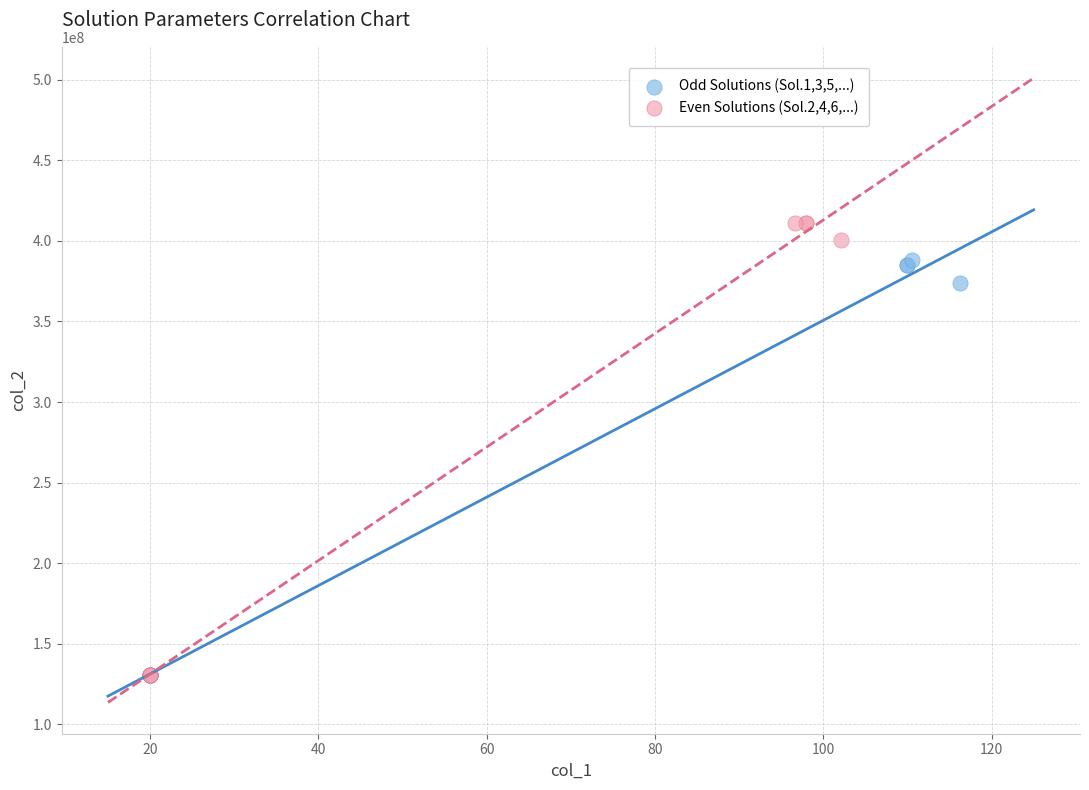

Which series reaches the maximum Y coordinate?

Even Solutions (Sol.2,4,6,...)